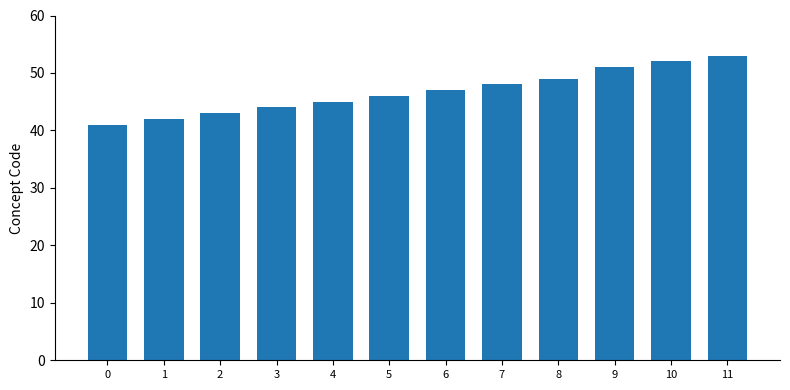

What value does the data have at 10?

52